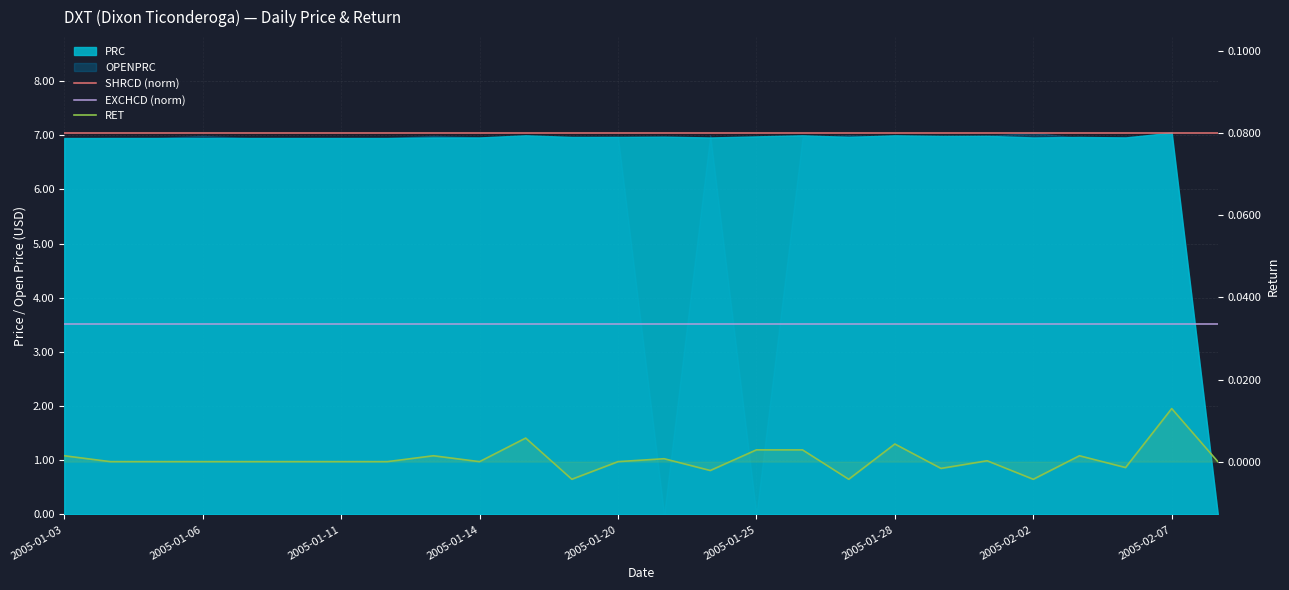

The RET series shows 0.0 at 2005-01-11. True or false?

True